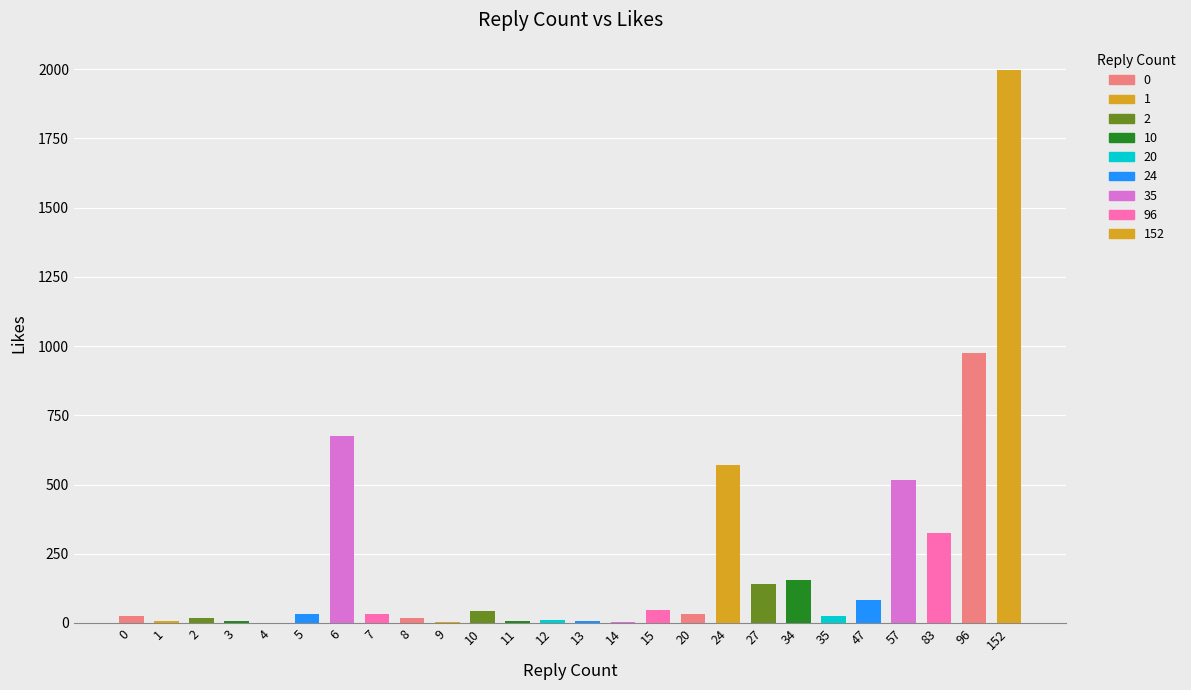

At which category does the chart reach its peak across all series?

152